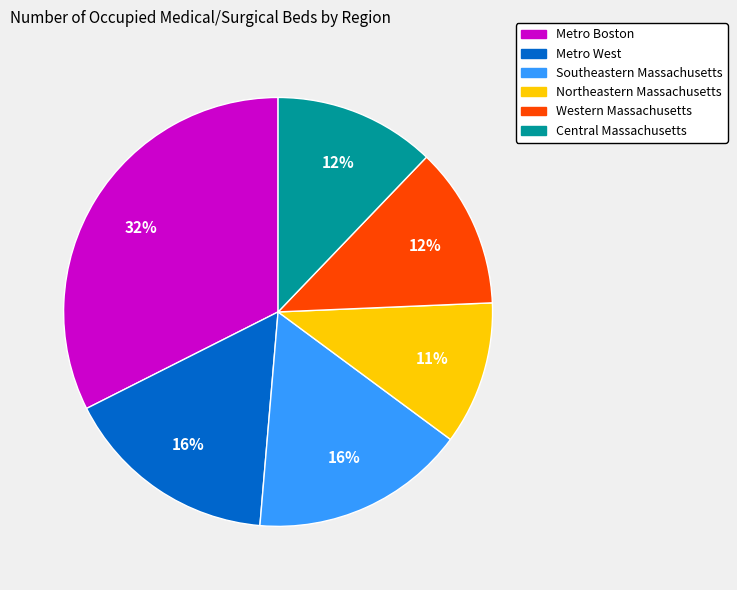

What percentage is the Metro Boston slice, to the nearest percent?

32%